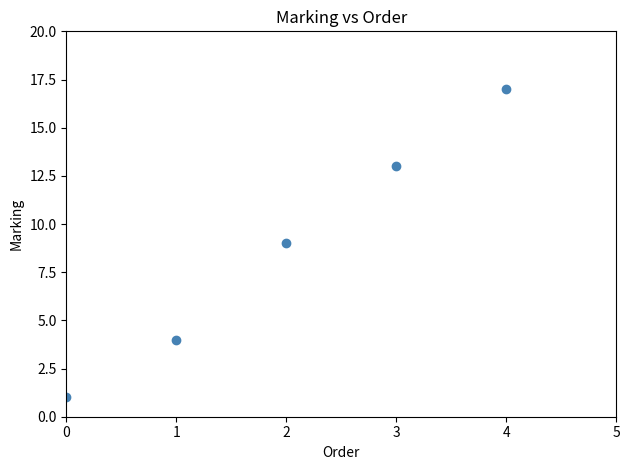

What is the average Y value?

9